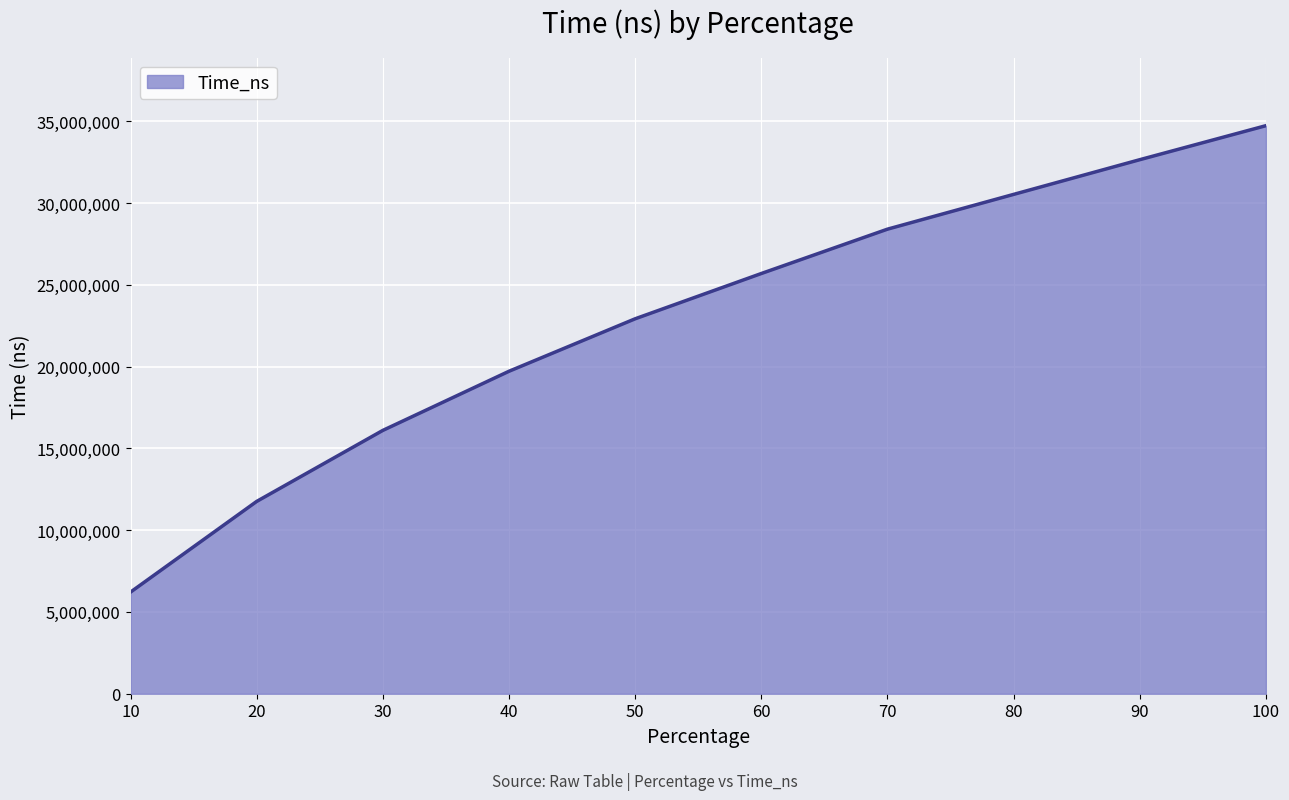

List the labels in order of value, largest first.

100, 90, 80, 70, 60, 50, 40, 30, 20, 10